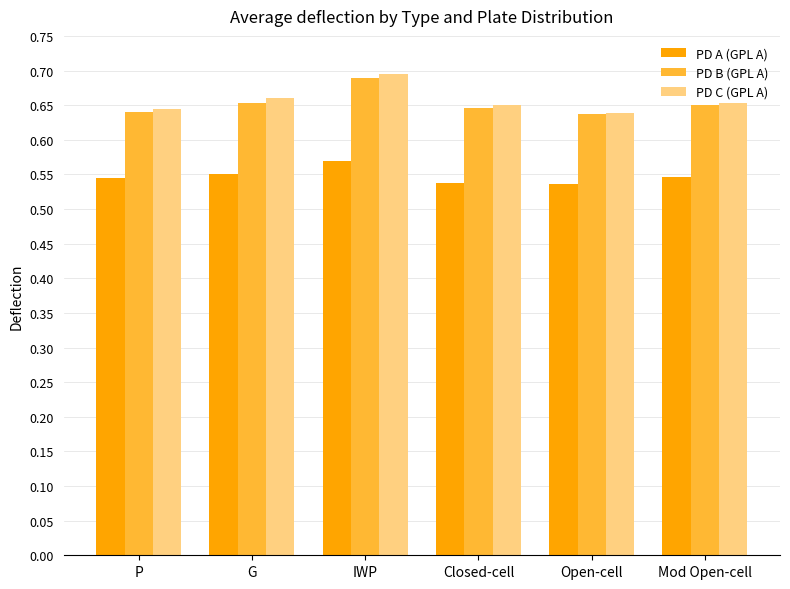

What is the label of the 4th bar from the left?

Closed-cell